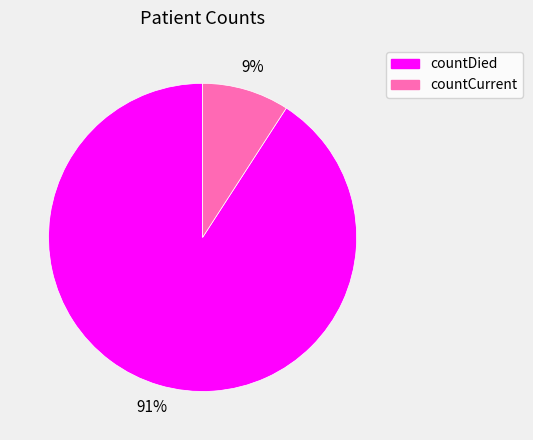

How many segments does this pie chart have?

2